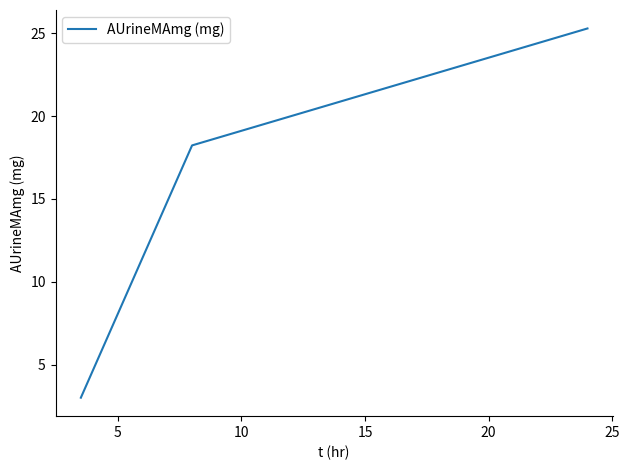

What is the average value?

15.5